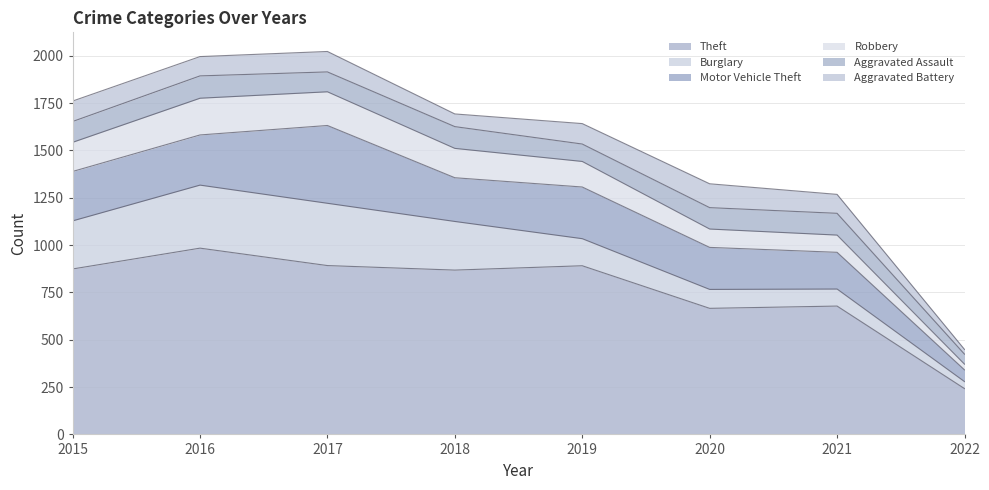

Rank the categories by Motor Vehicle Theft value from lowest to highest.

2022, 2021, 2020, 2018, 2015, 2016, 2019, 2017